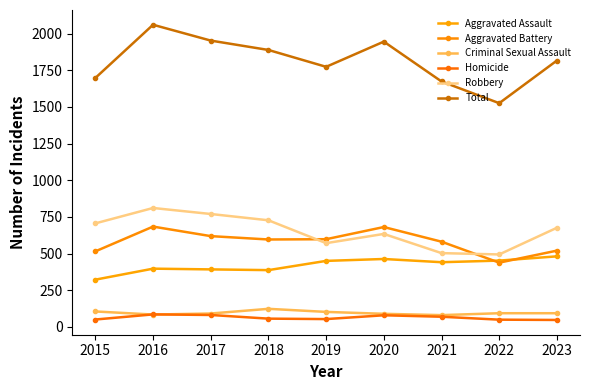

What is the approximate value of Homicide at 2016, to the nearest 5?

85